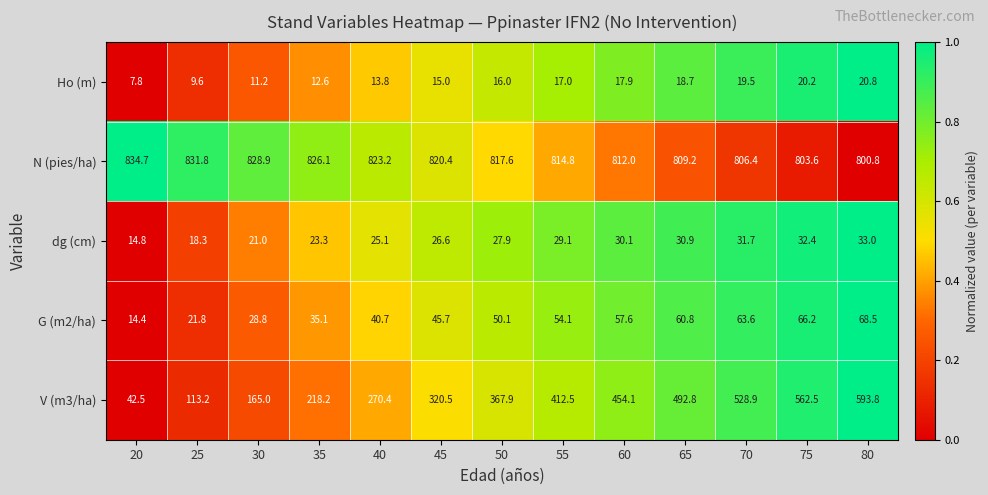

Rank the series by their maximum value, from lowest to highest.

Ho (m), dg (cm), G (m2/ha), V (m3/ha), N (pies/ha)